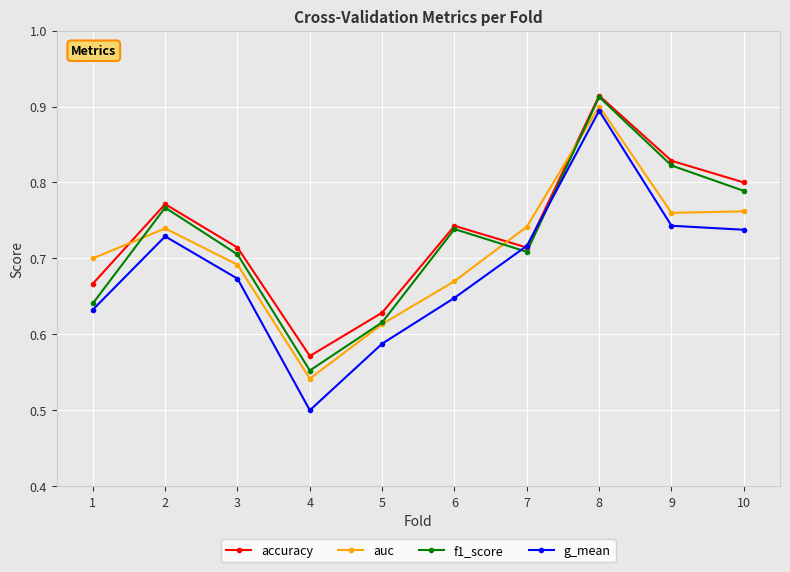

How many categories are shown in the chart?

10